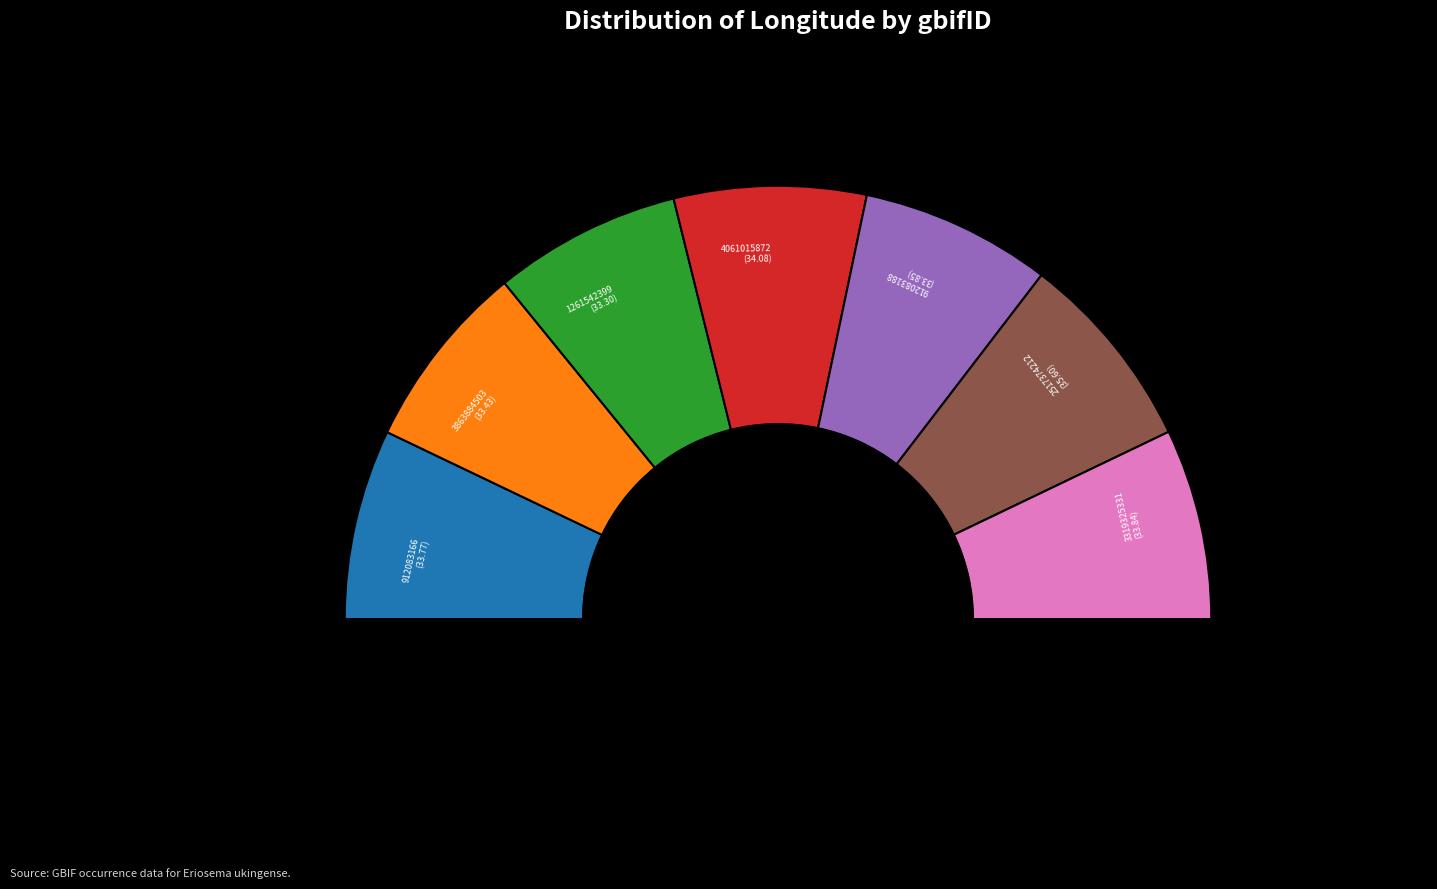

To the nearest percent, what percentage of the pie is 1261542399?

14%